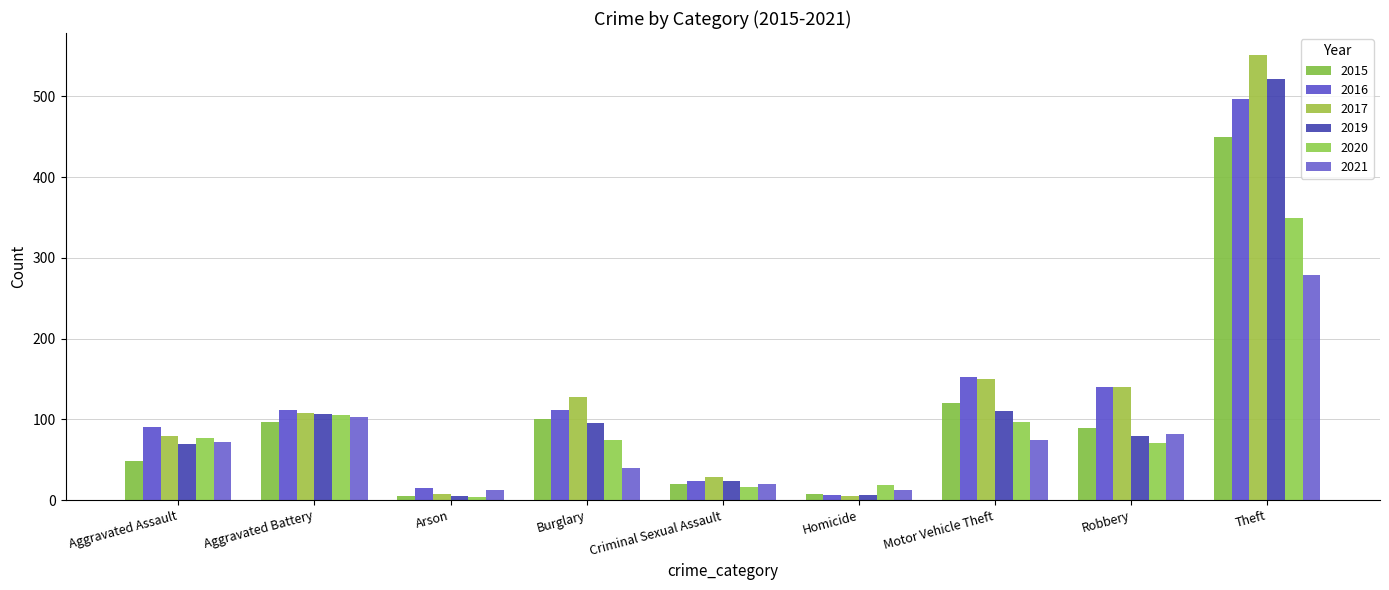

What is the spread (max minus min) of values at Theft?

272